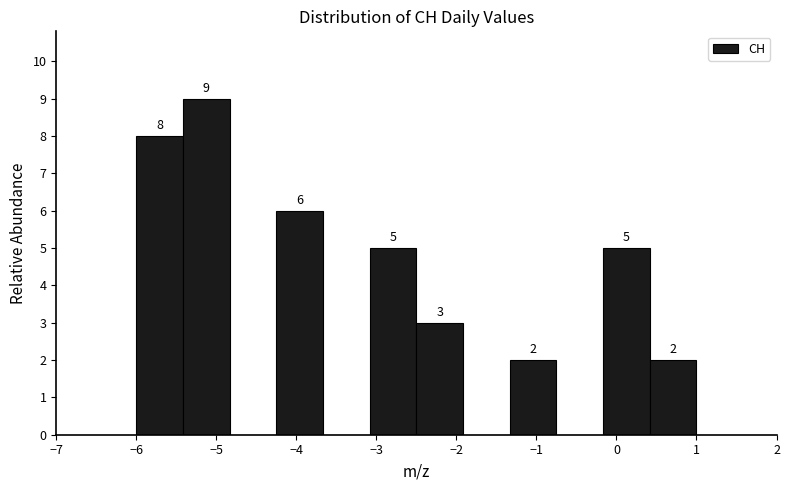

Which range on the x-axis has the tallest bar?

-5.4 to -4.8